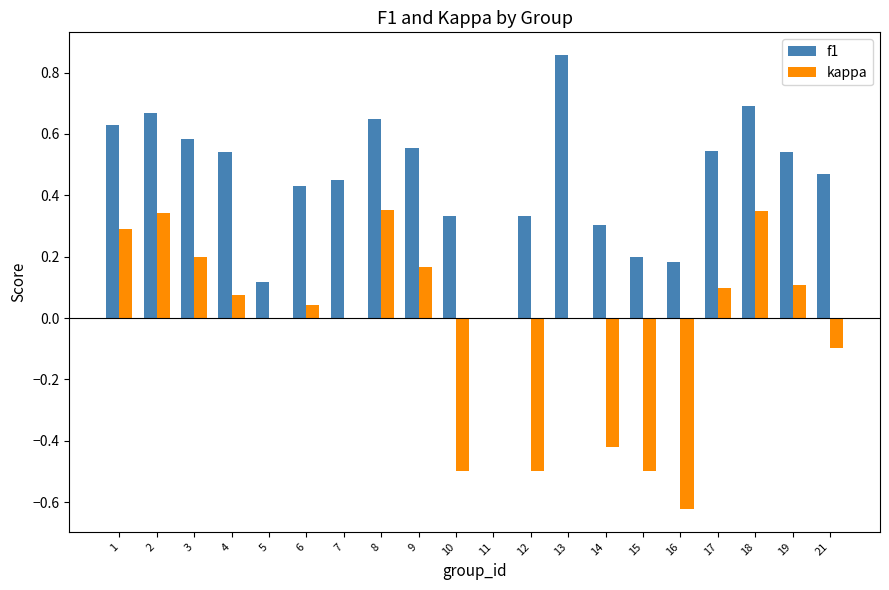

The value of f1 at 12 is 0.1. True or false?

False